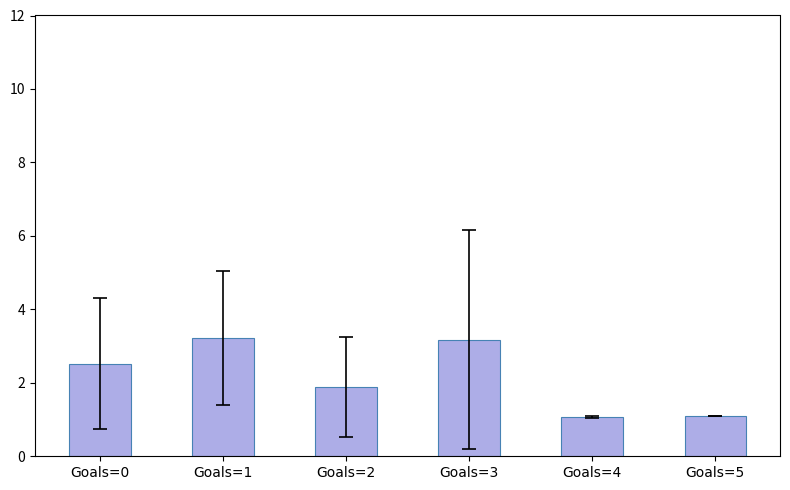

Approximately how many times larger is the value at Goals=2 compared to Goals=4?

1.8